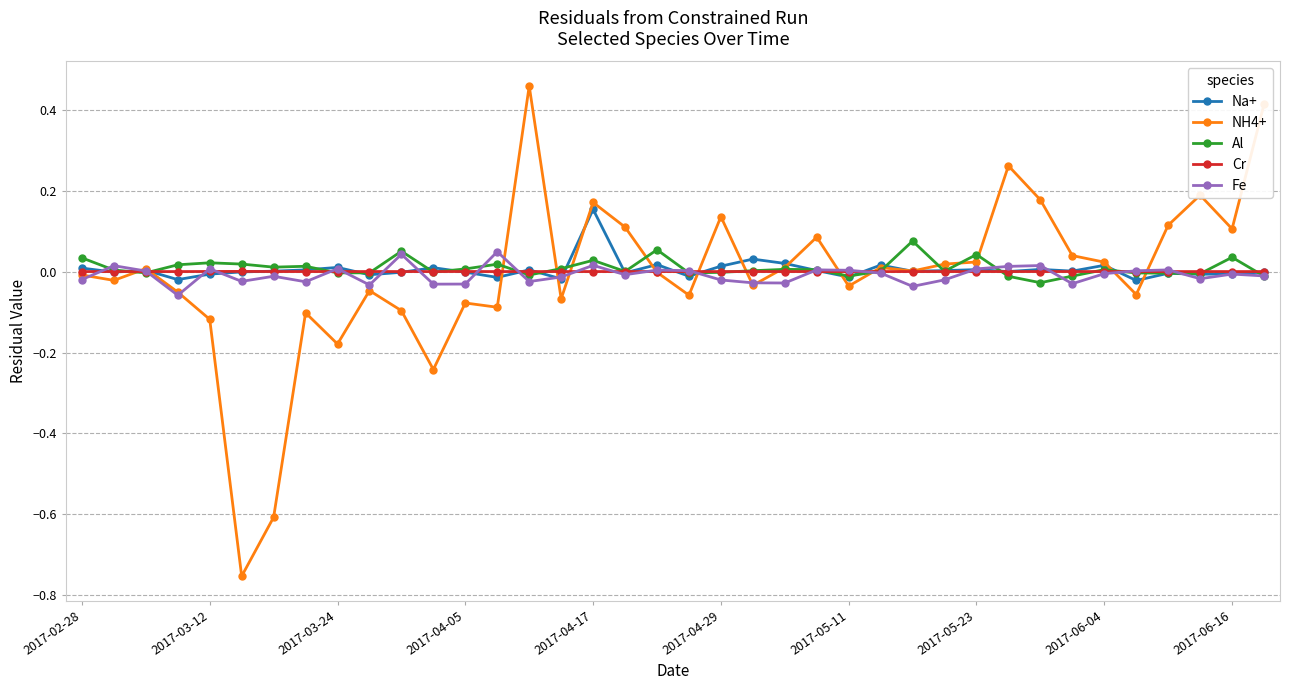

True or false: Al has more than 1 points higher than both neighbors.

True